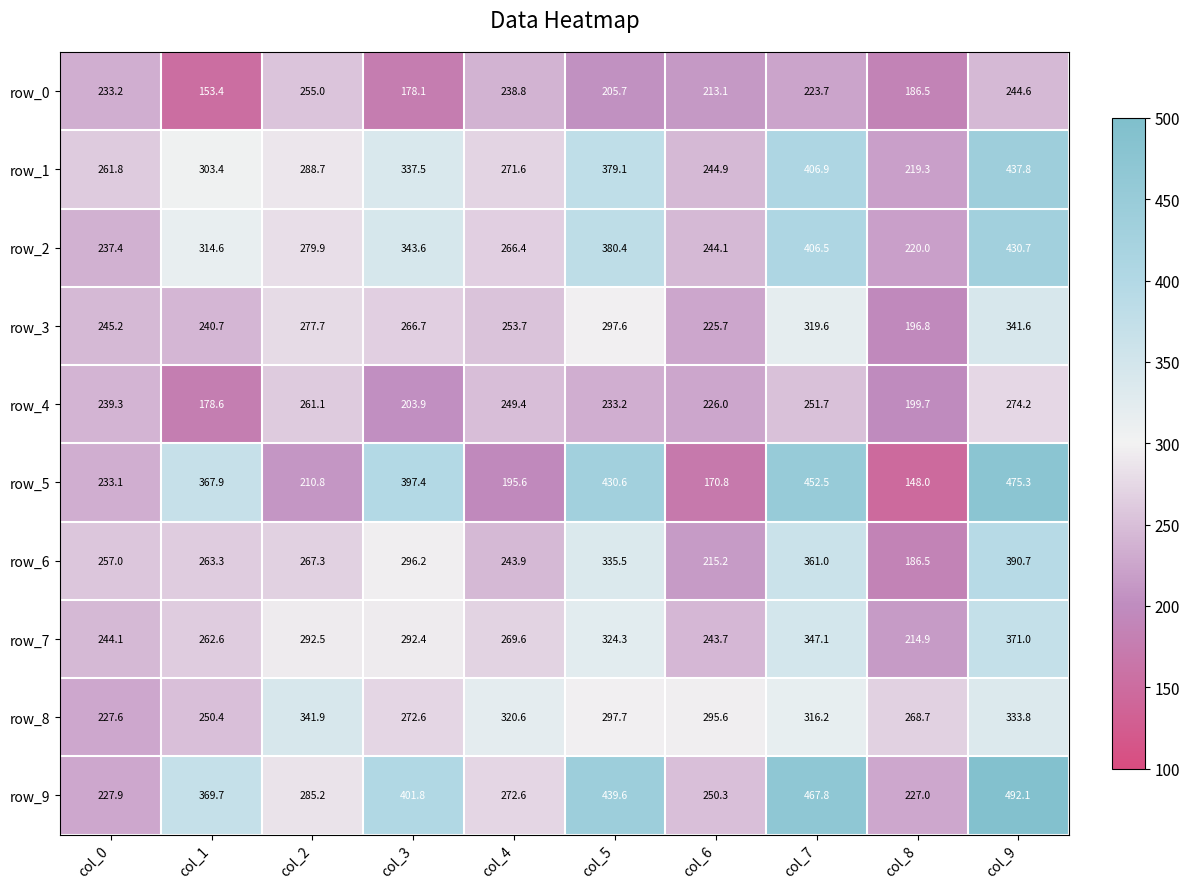

What is the sum of the row_6 values at col_4 and col_6?

459.1